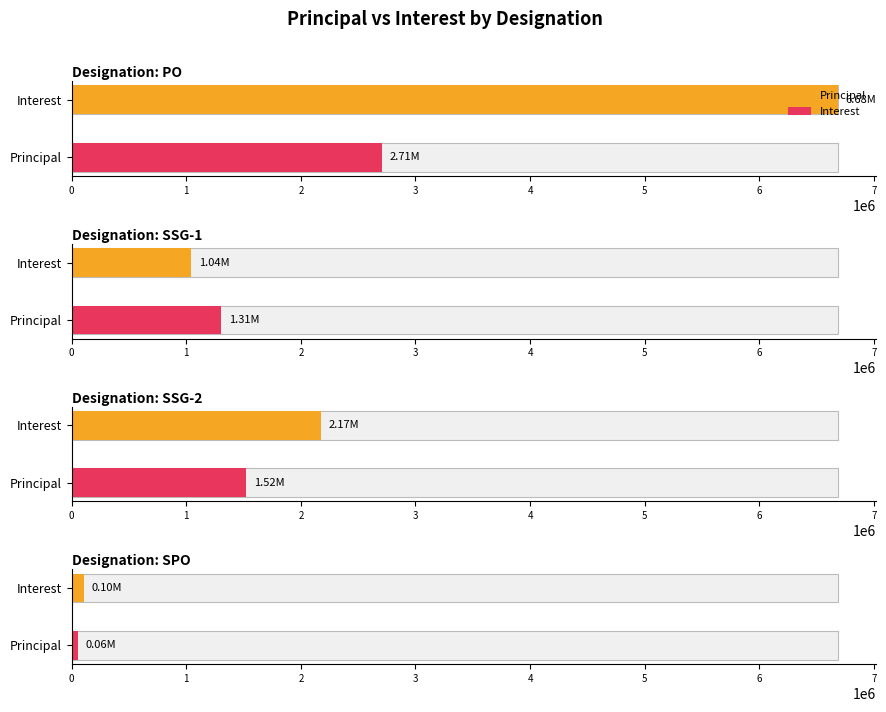

What is the average value of the Principal series?

1429387.5